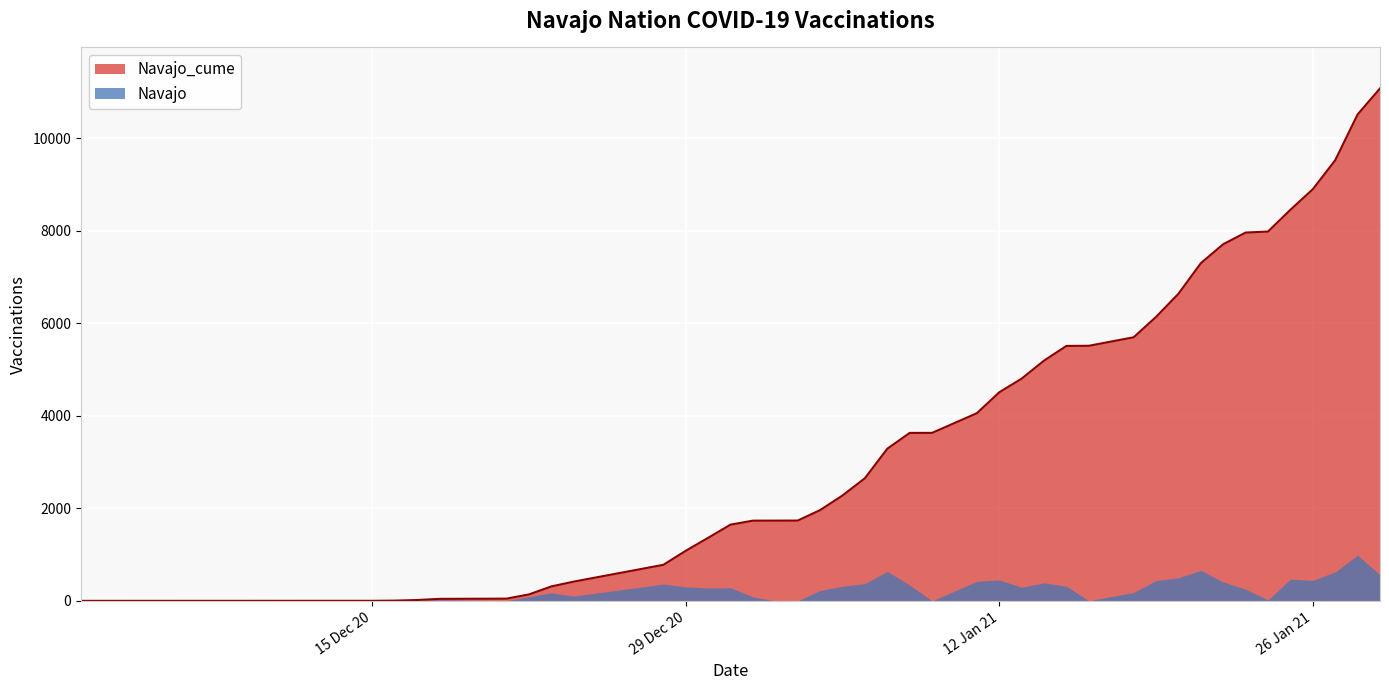

Rank the series by their average value, from lowest to highest.

Navajo, Navajo_cume